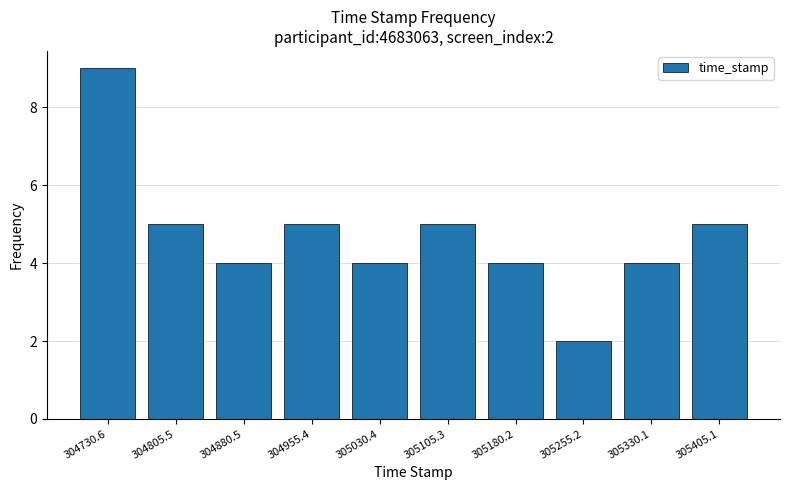

Reading right to left, list all the values displayed in this chart.

5	4	2	4	5	4	5	4	5	9